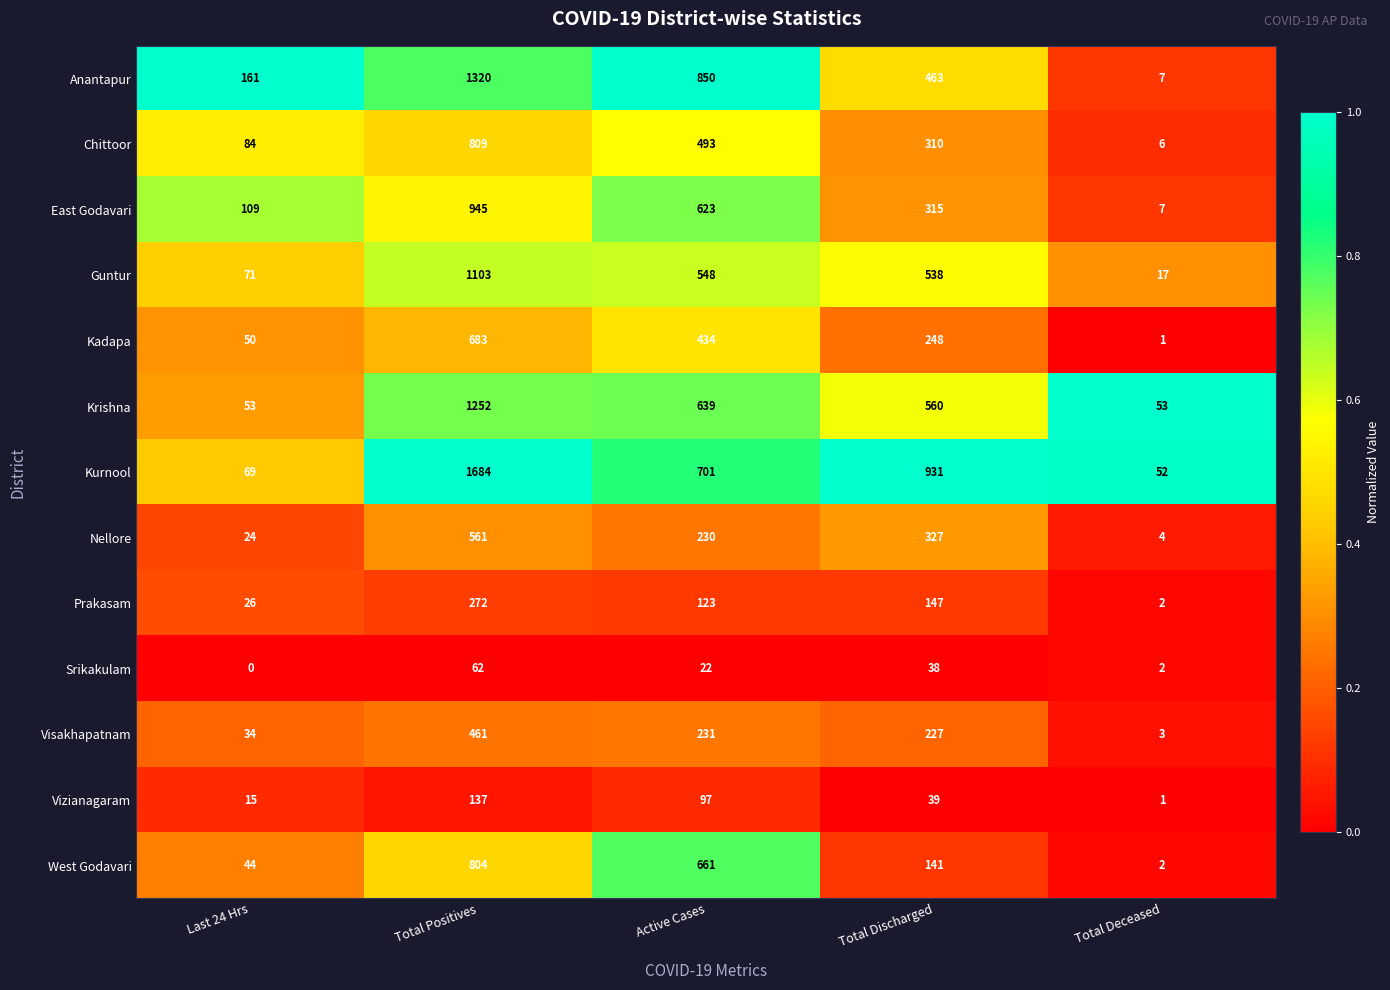

What is the sum of the Krishna values at Total Positives and Active Cases?

1891